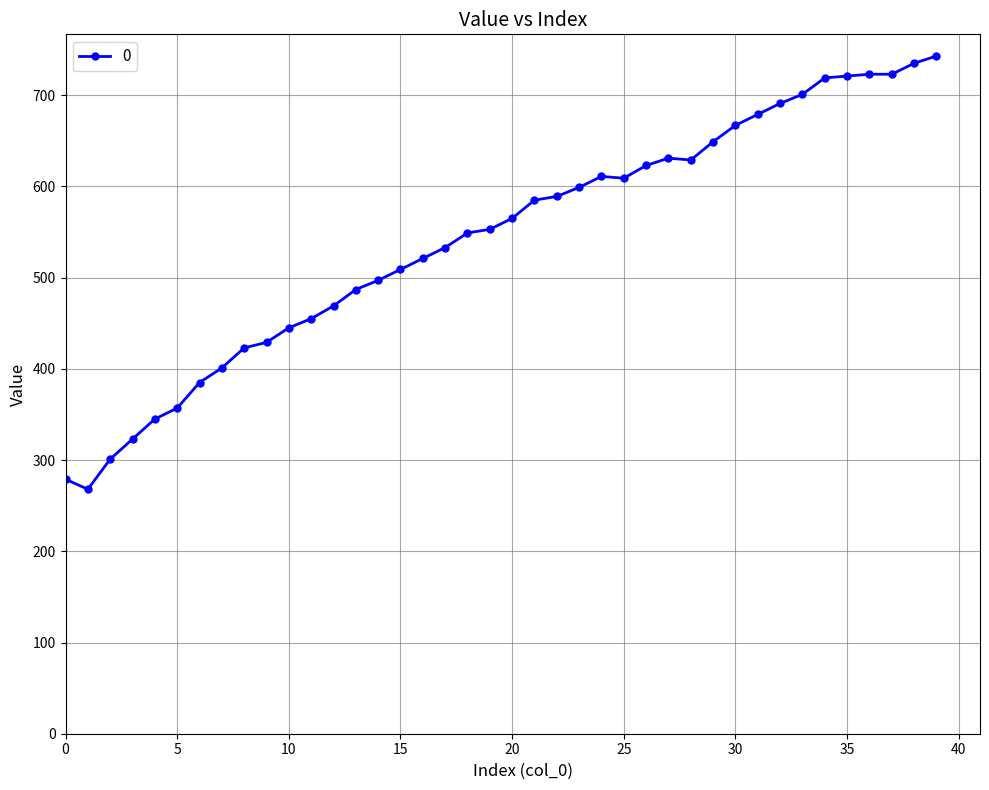

What is the value of the 26th point from the left?

609